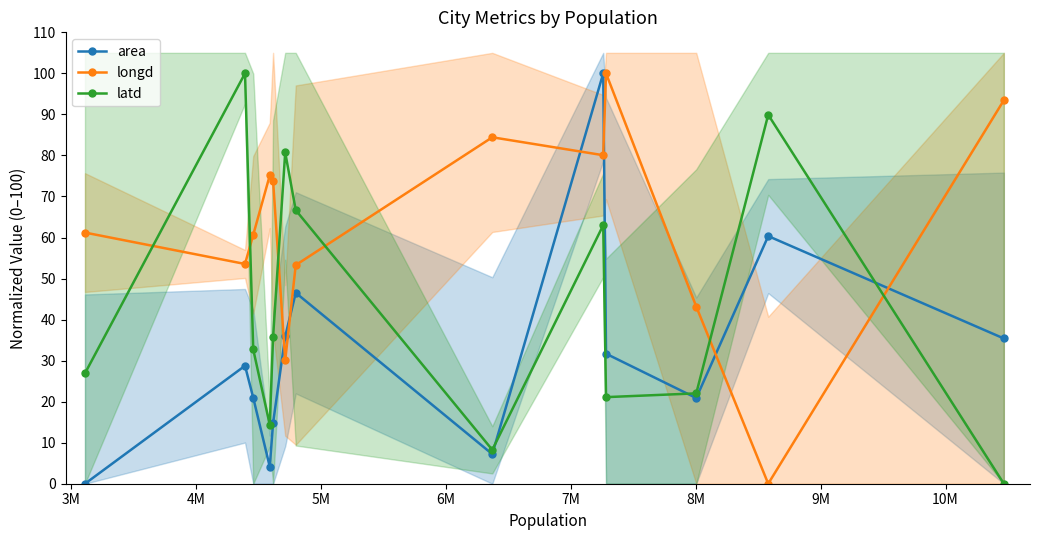

What is the maximum value for area?

100.0